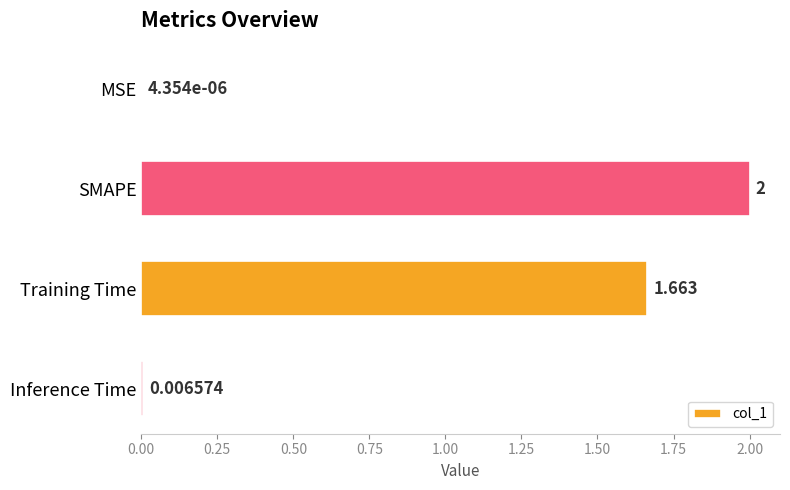

Which has a higher value, MSE or SMAPE?

SMAPE